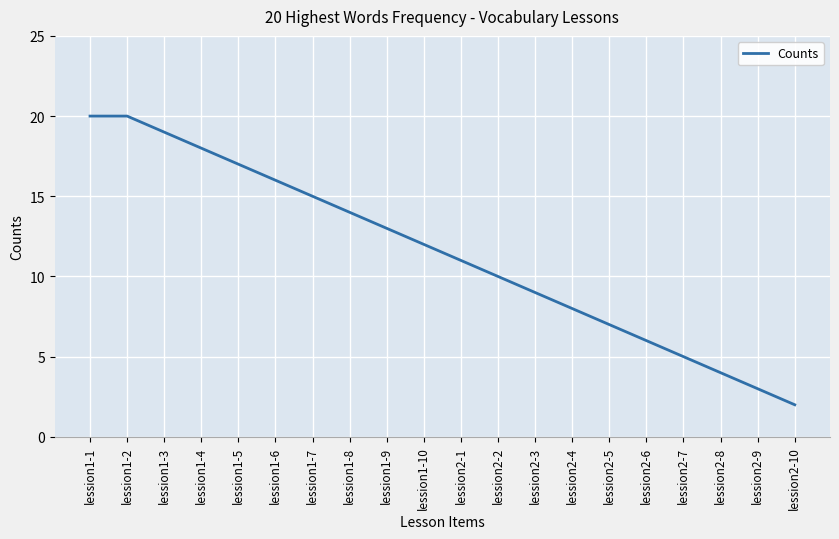

True or false: the data shows 1 at lession2-7.

False